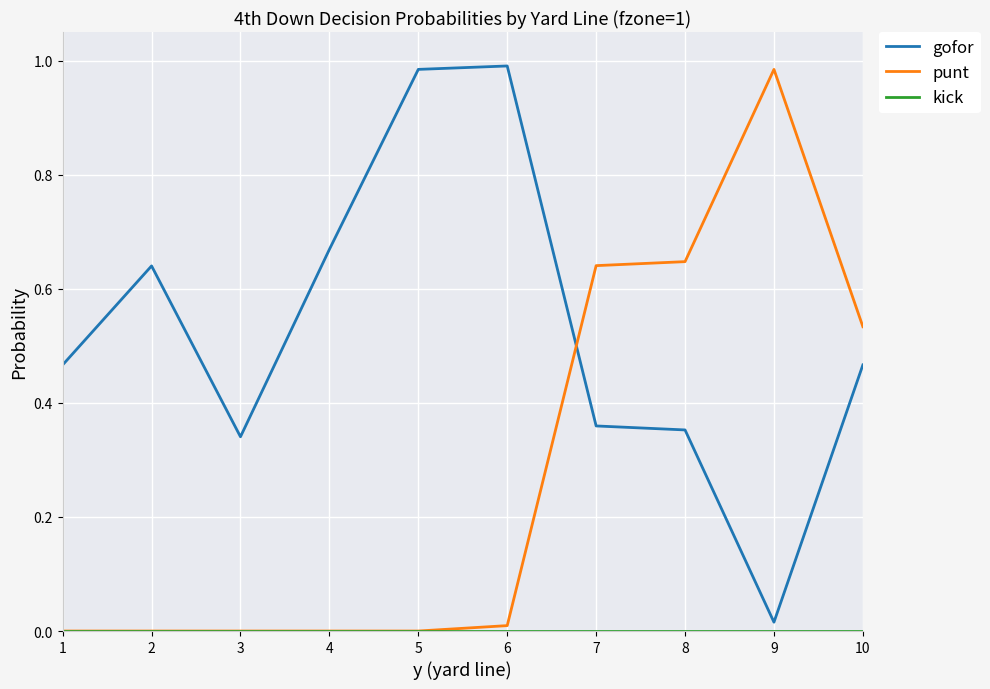

Which category has the lowest value in the gofor series?

9